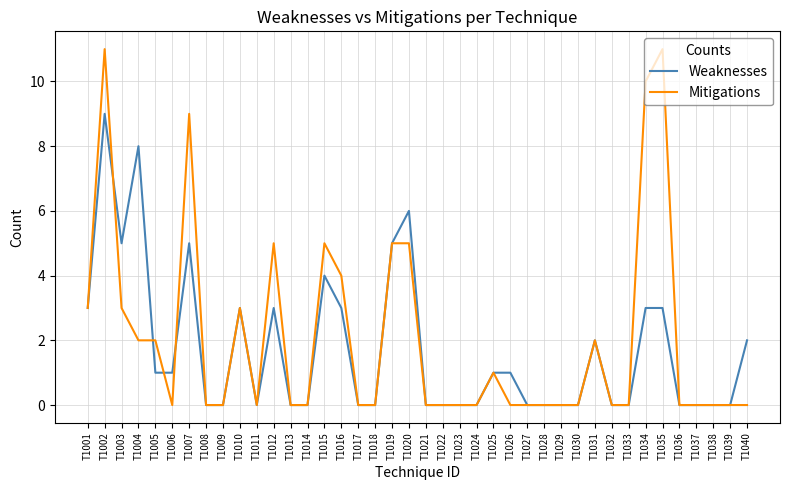

Reading left to right, what are all the values shown in this chart?

Weaknesses: T1001=3	T1002=9	T1003=5	T1004=8	T1005=1	T1006=1	T1007=5	T1008=0	T1009=0	T1010=3	T1011=0	T1012=3	T1013=0	T1014=0	T1015=4	T1016=3	T1017=0	T1018=0	T1019=5	T1020=6	T1021=0	T1022=0	T1023=0	T1024=0	T1025=1	T1026=1	T1027=0	T1028=0	T1029=0	T1030=0	T1031=2	T1032=0	T1033=0	T1034=3	T1035=3	T1036=0	T1037=0	T1038=0	T1039=0	T1040=2
Mitigations: T1001=3	T1002=11	T1003=3	T1004=2	T1005=2	T1006=0	T1007=9	T1008=0	T1009=0	T1010=3	T1011=0	T1012=5	T1013=0	T1014=0	T1015=5	T1016=4	T1017=0	T1018=0	T1019=5	T1020=5	T1021=0	T1022=0	T1023=0	T1024=0	T1025=1	T1026=0	T1027=0	T1028=0	T1029=0	T1030=0	T1031=2	T1032=0	T1033=0	T1034=10	T1035=11	T1036=0	T1037=0	T1038=0	T1039=0	T1040=0